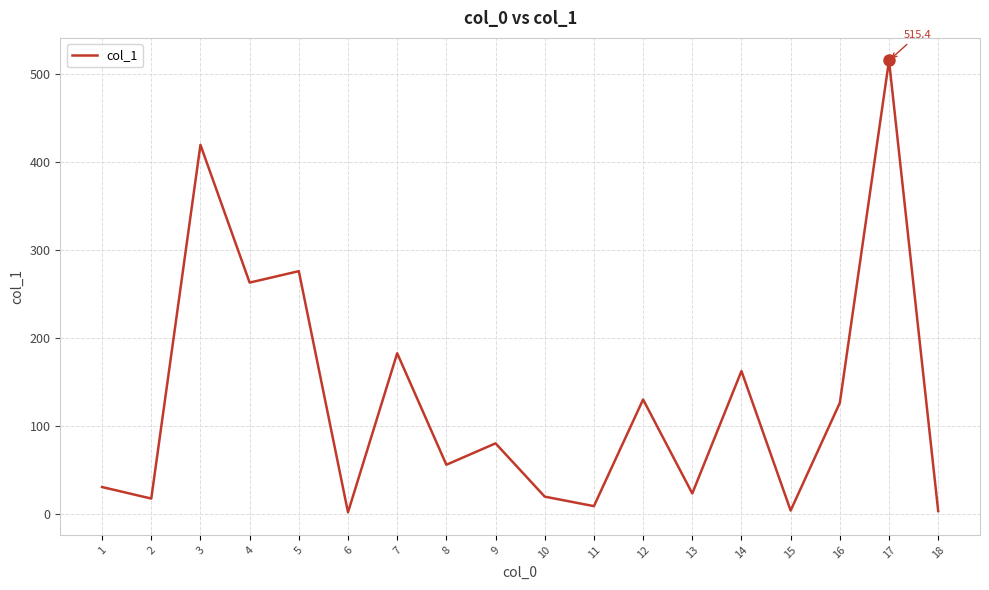

At which category does the chart reach its peak across all series?

17